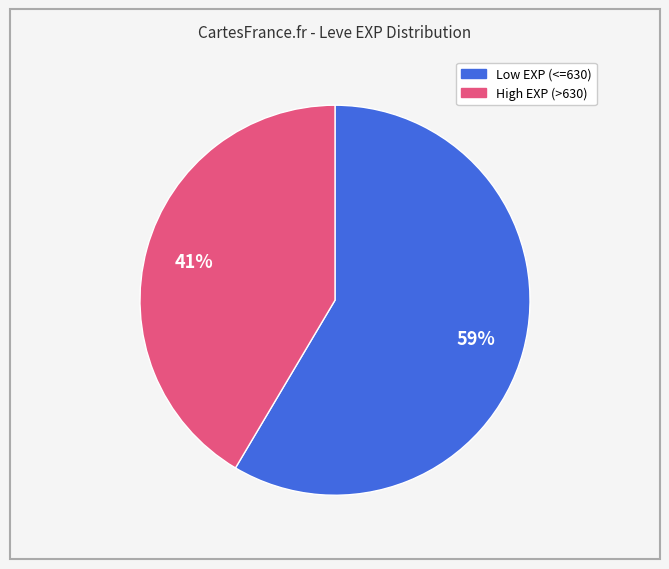

Is there a majority slice in this chart?

Yes